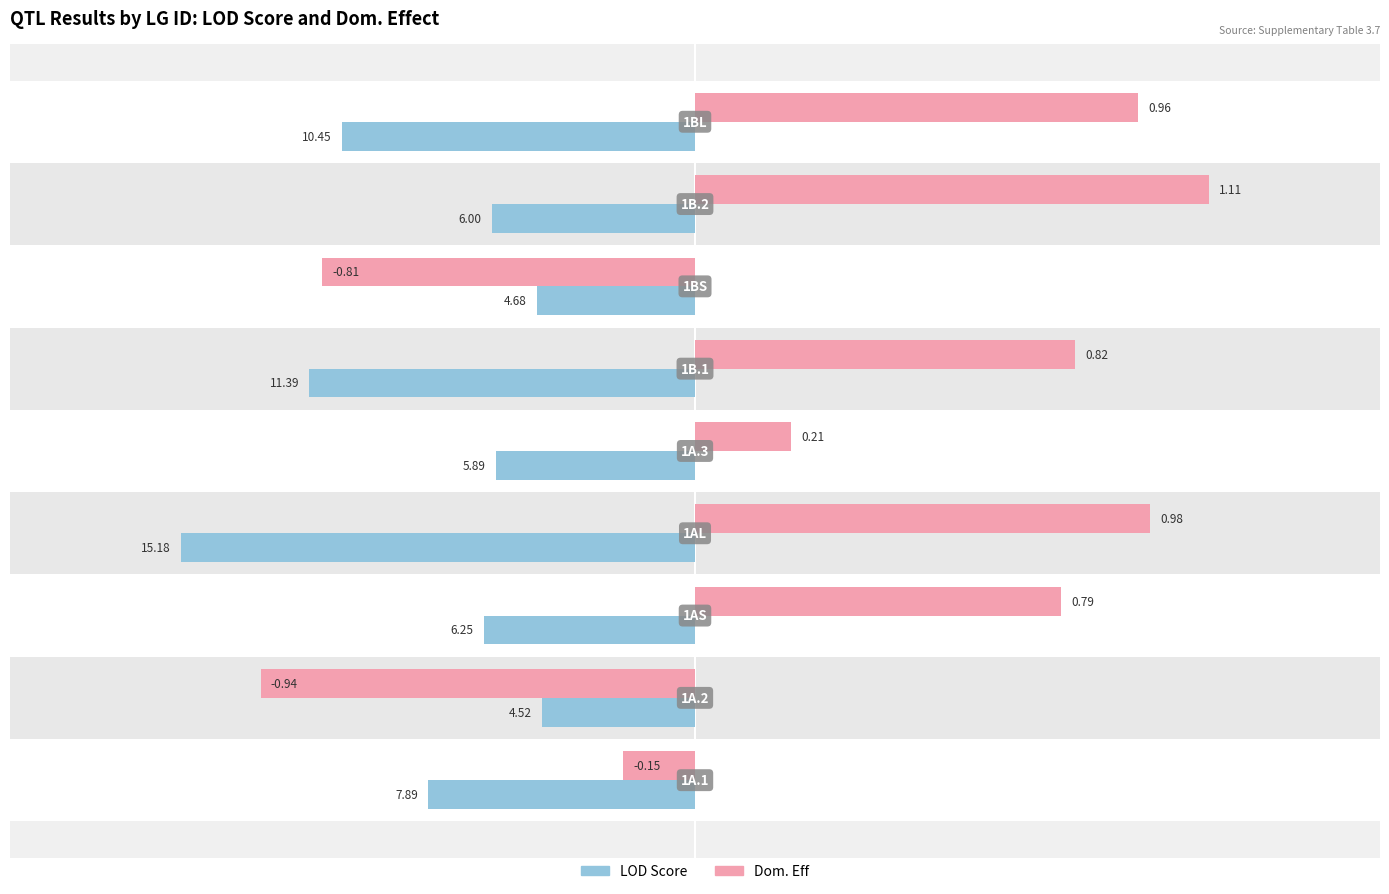

What are all the series names shown in the legend?

LOD Score, Dom. Eff